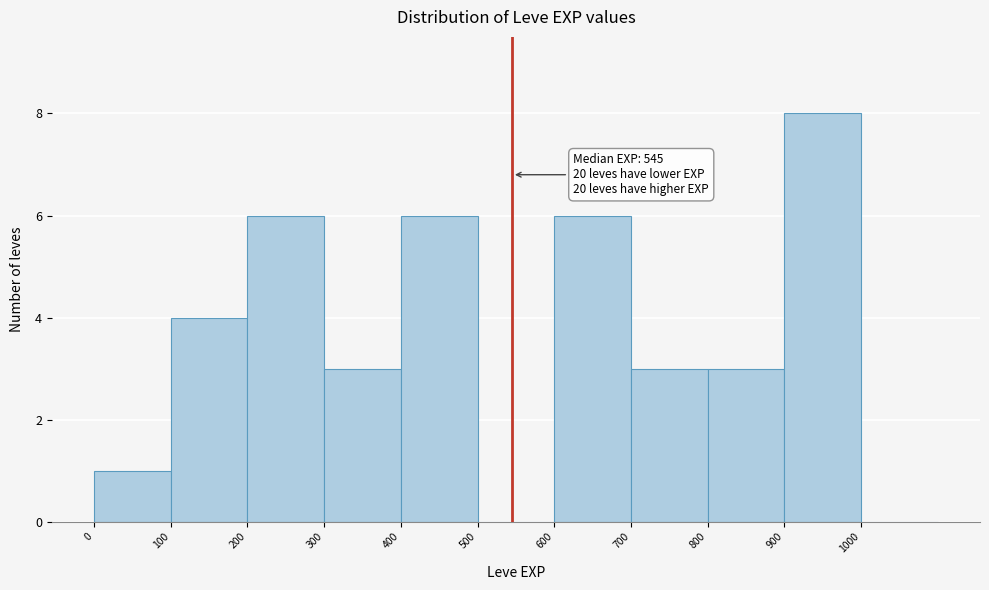

Which range on the x-axis has the tallest bar?

900 to 1000